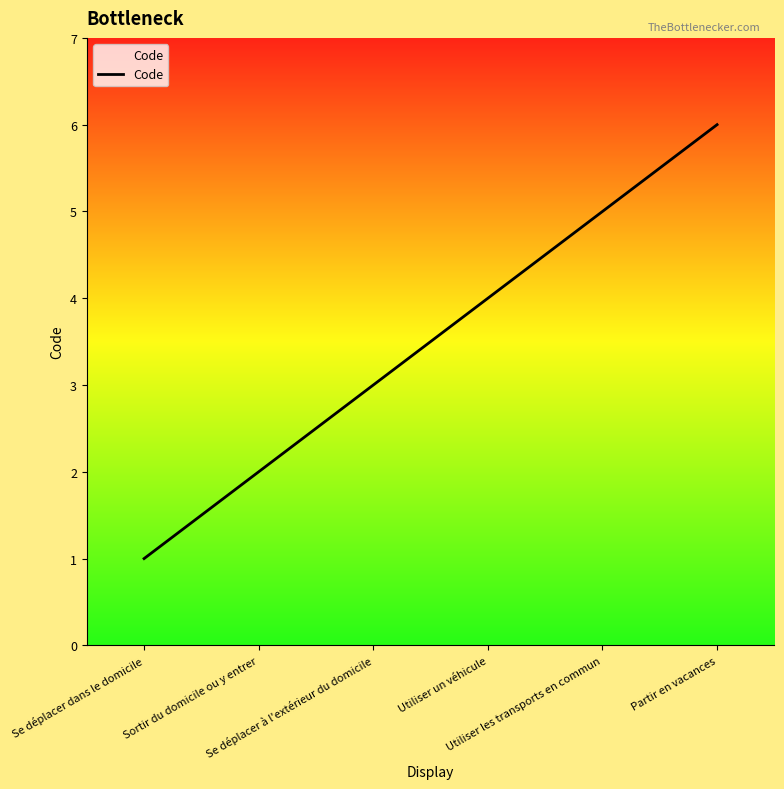

How many categories are shown in the chart?

6